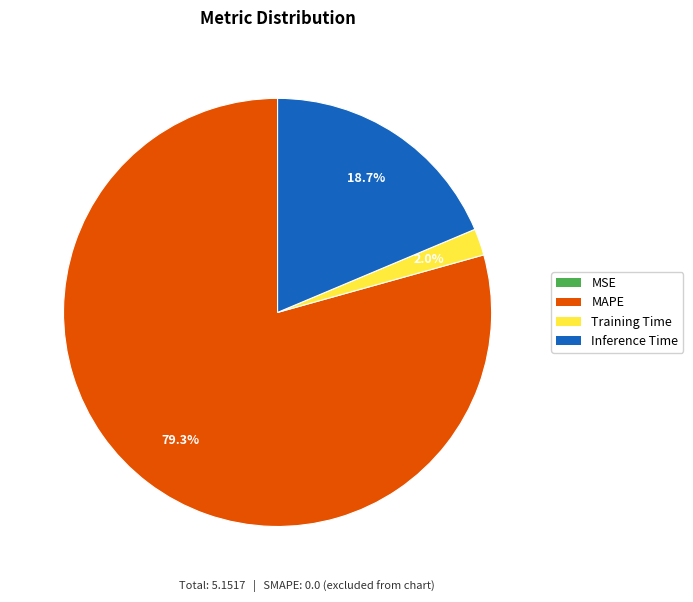

What percentage is NOT represented by Training Time?

98.0%